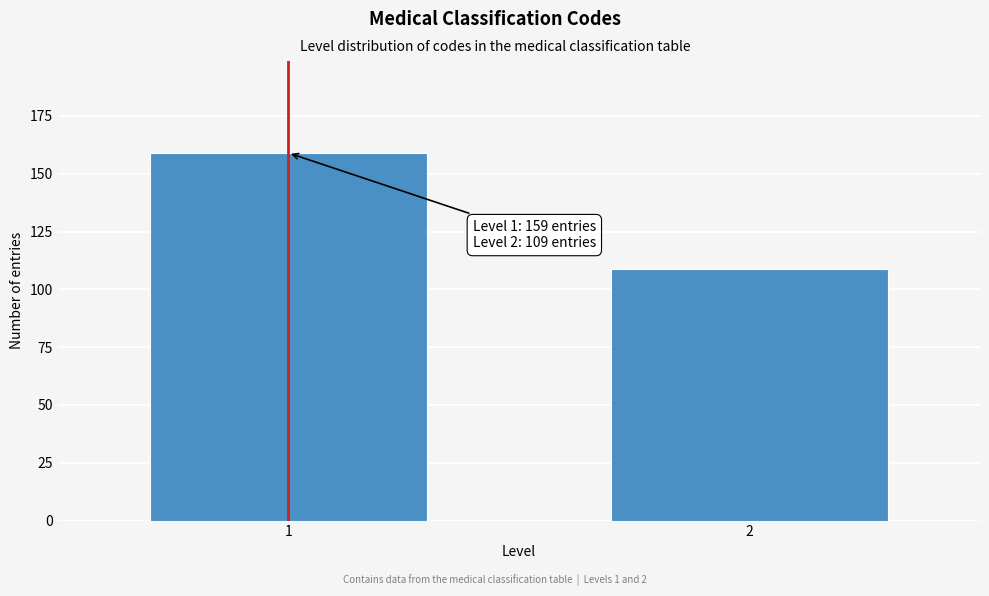

Reading left to right, extract all data points from this chart.

1=159	2=109